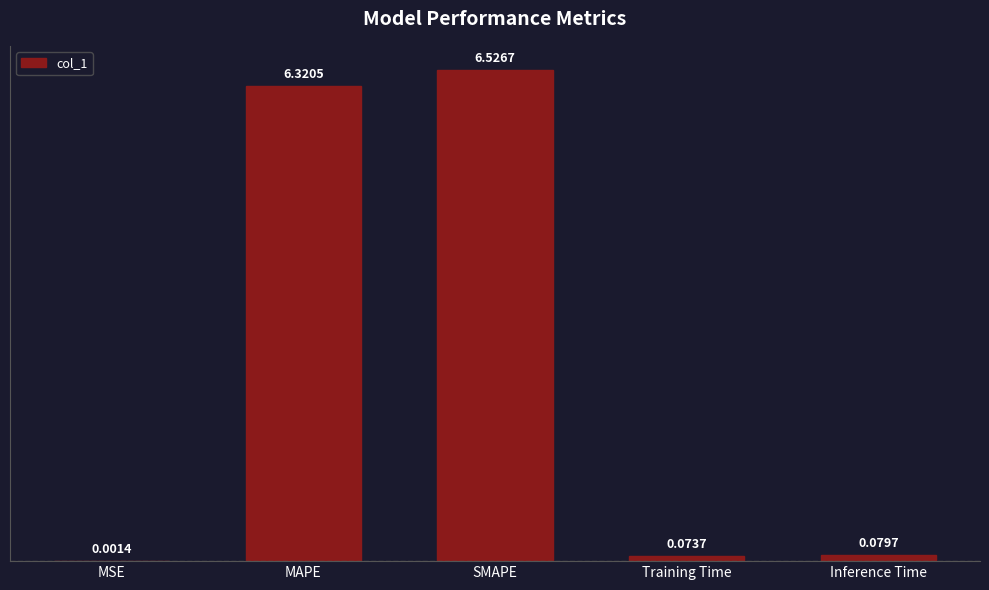

Where is the data nearest to the value 3?

Inference Time